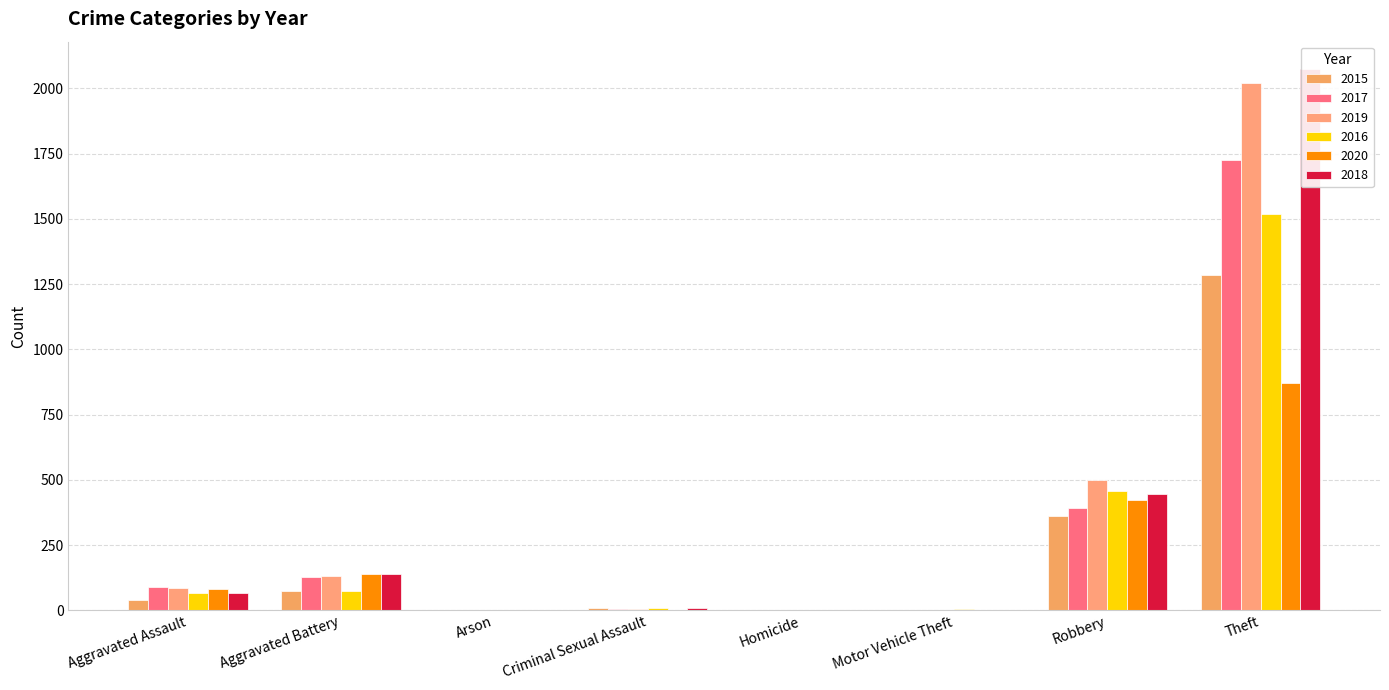

How many values in the 2017 series are below 88?

4